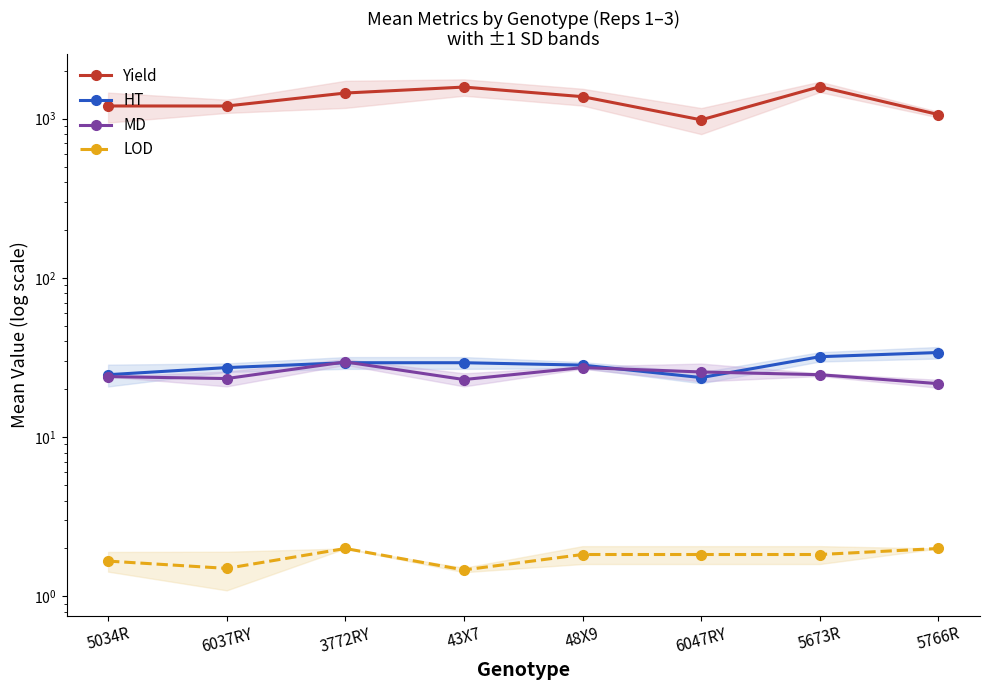

The HT series shows 34.0 at 5766R. True or false?

True